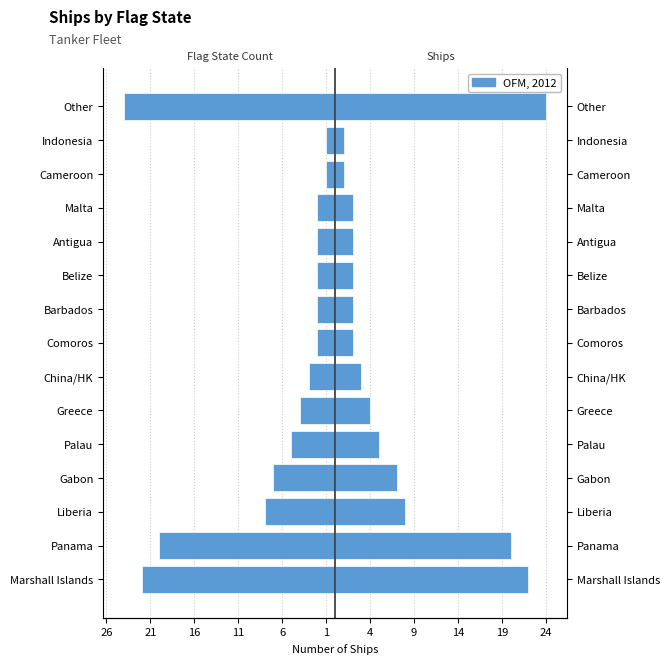

The value at Other is -12. True or false?

False